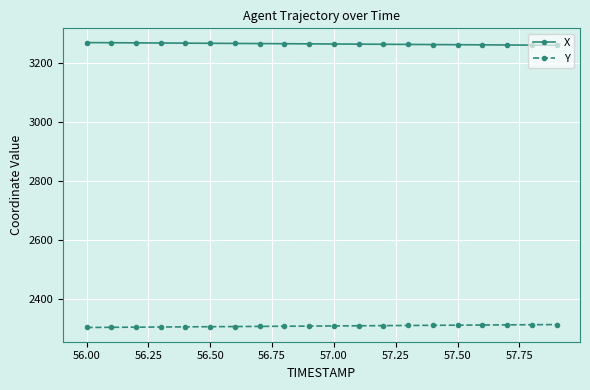

List the series in order of their peak value, lowest first.

Y, X